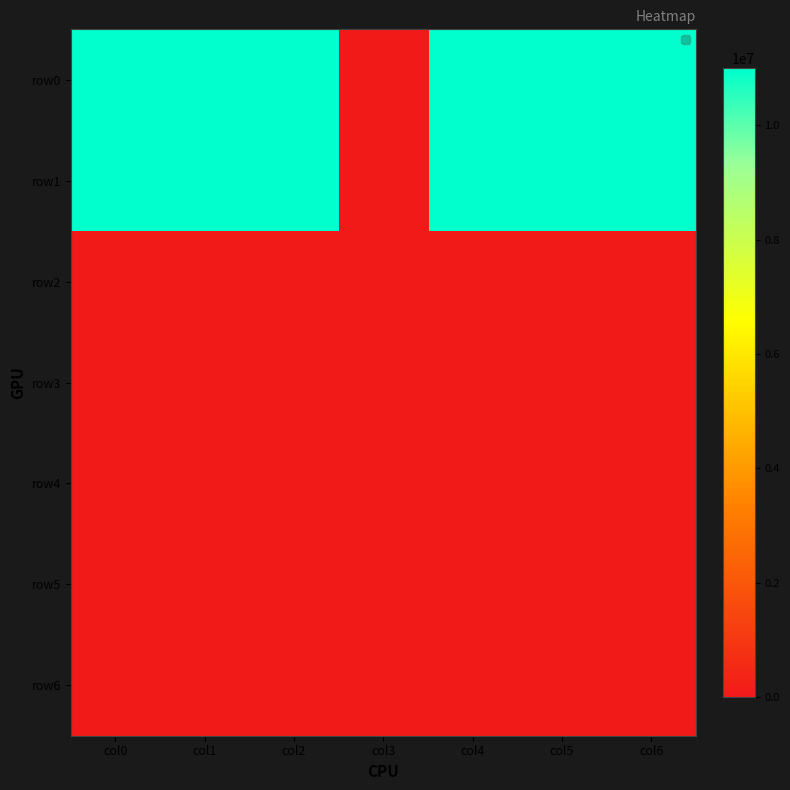

At col5, list the series in order from smallest to largest.

row2, row3, row4, row5, row6, row0, row1